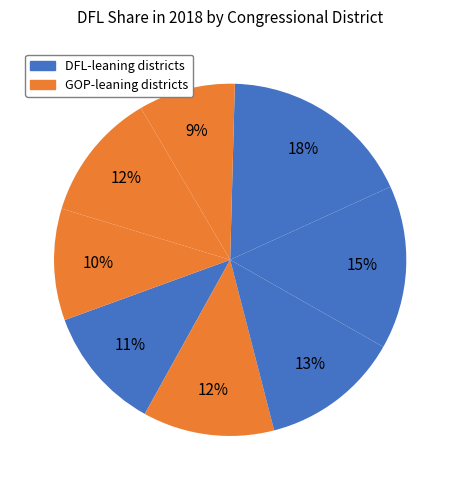

Count the number of slices in the pie.

8